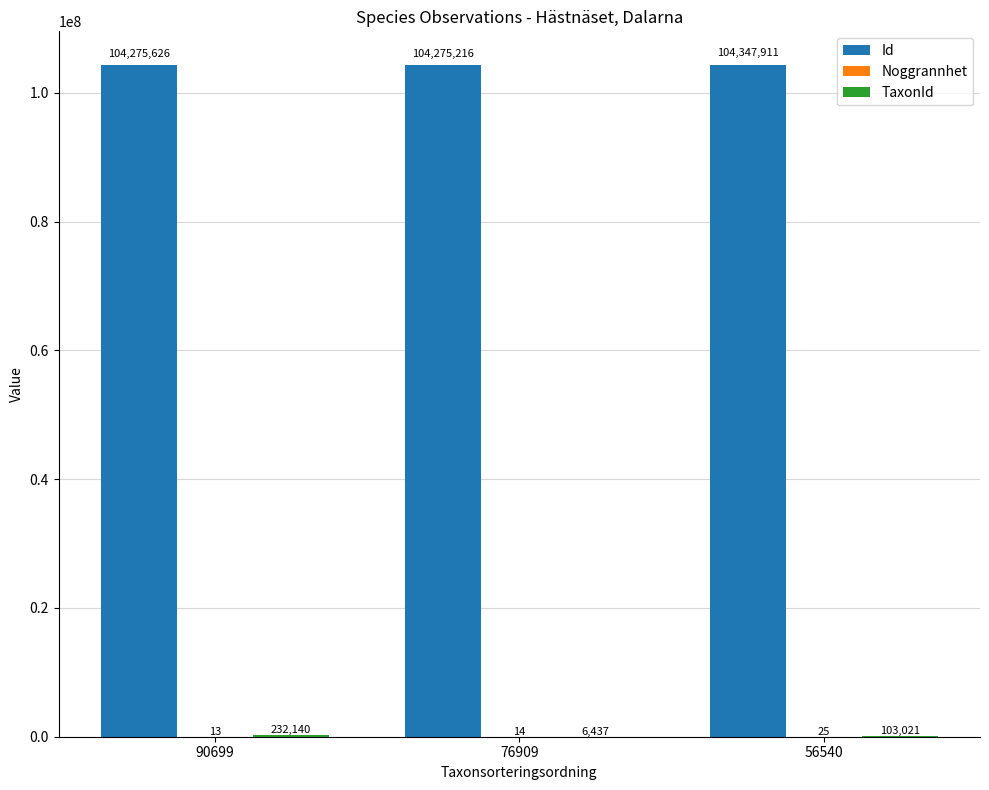

At which category does the chart reach its peak across all series?

56540